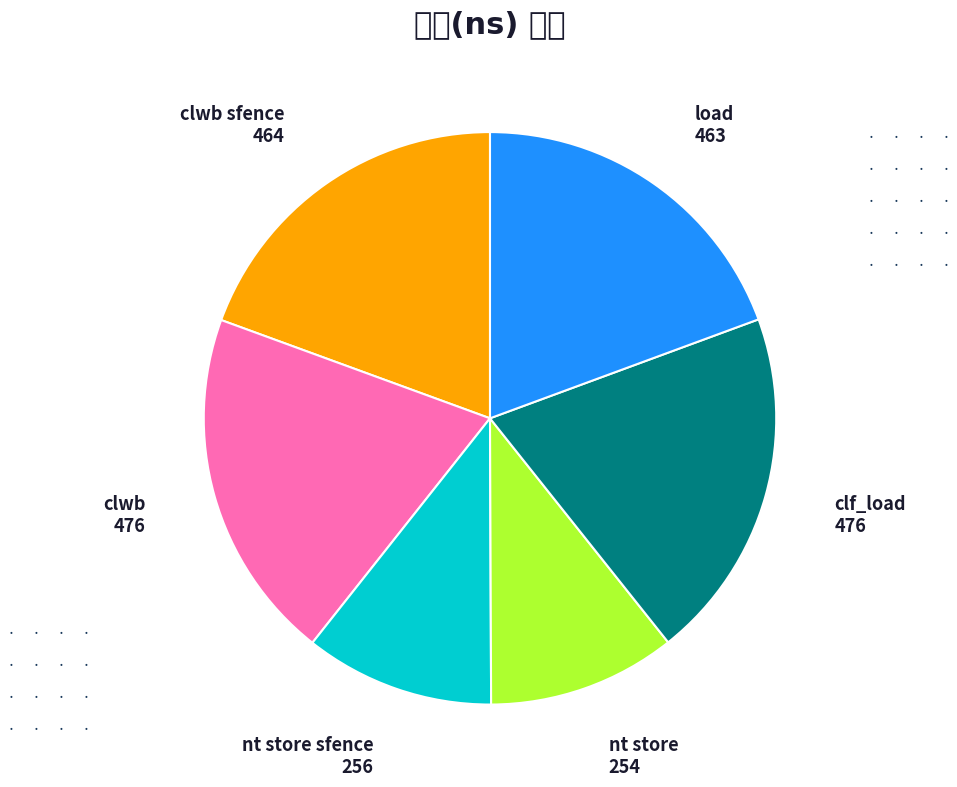

Between clwb and load, which is larger?

clwb